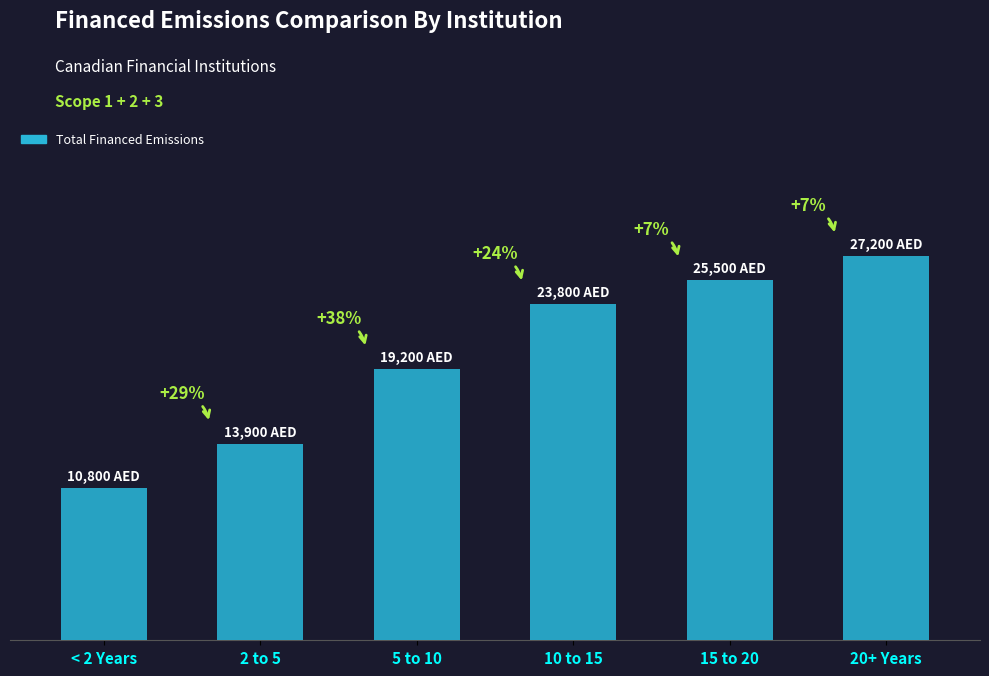

Does the chart contain any negative values?

No